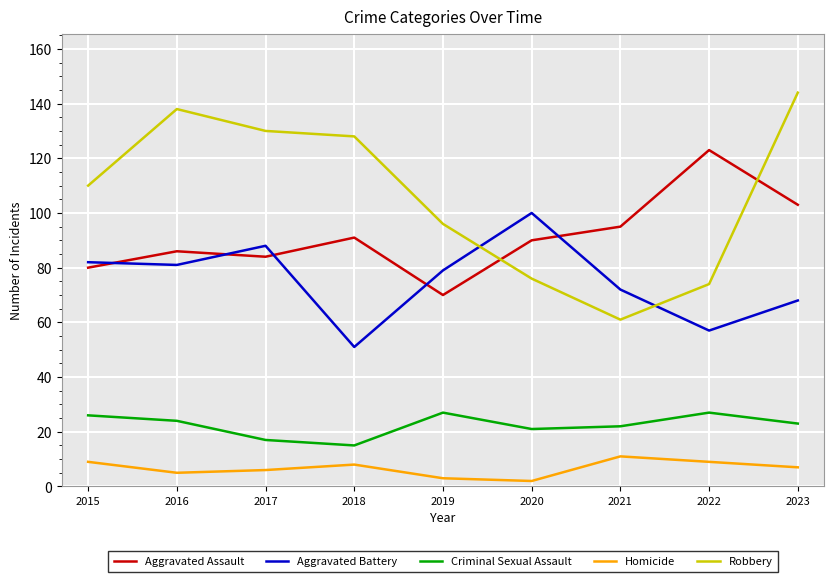

Rank the series by their average value, from highest to lowest.

Robbery, Aggravated Assault, Aggravated Battery, Criminal Sexual Assault, Homicide